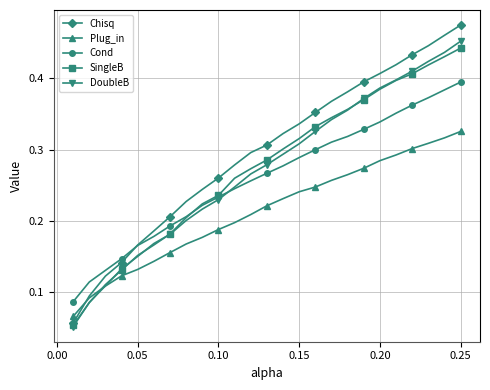

Which series has the largest range (max minus min)?

Chisq